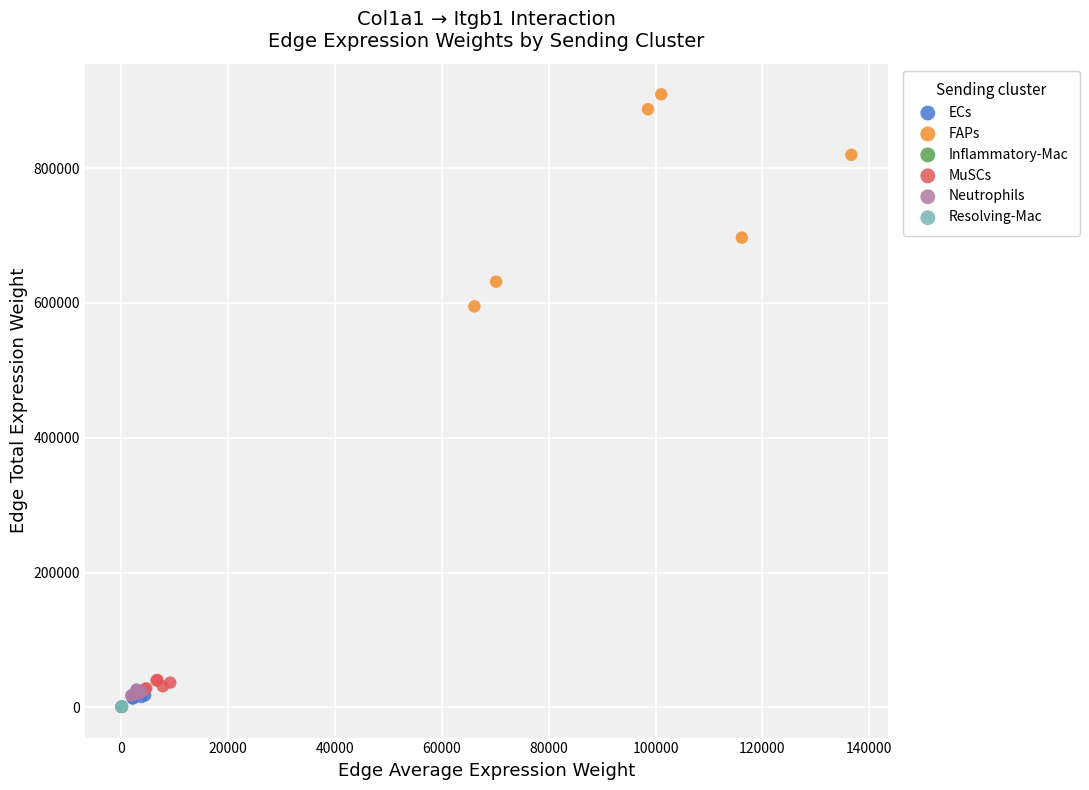

What are all the series names shown in the legend?

ECs, FAPs, Inflammatory-Mac, MuSCs, Neutrophils, Resolving-Mac